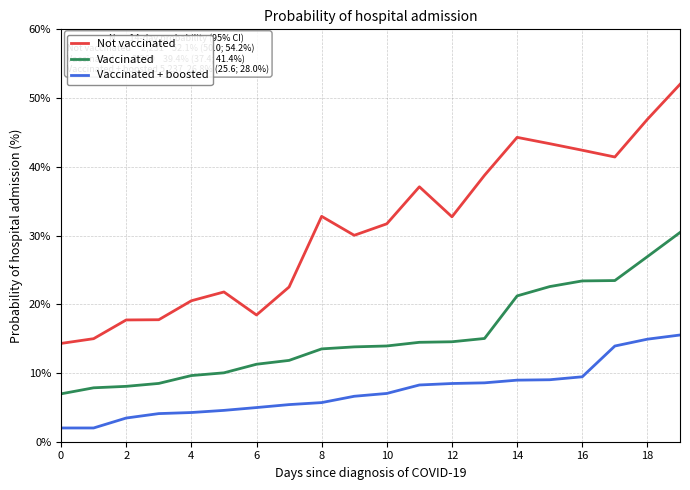

Which series has the largest range (max minus min)?

Not vaccinated